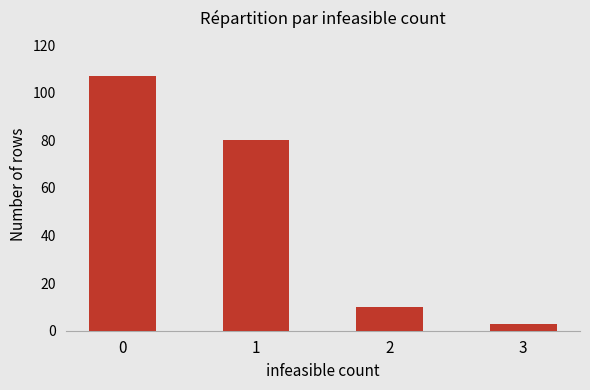

Rank the categories by value from lowest to highest.

3, 2, 1, 0